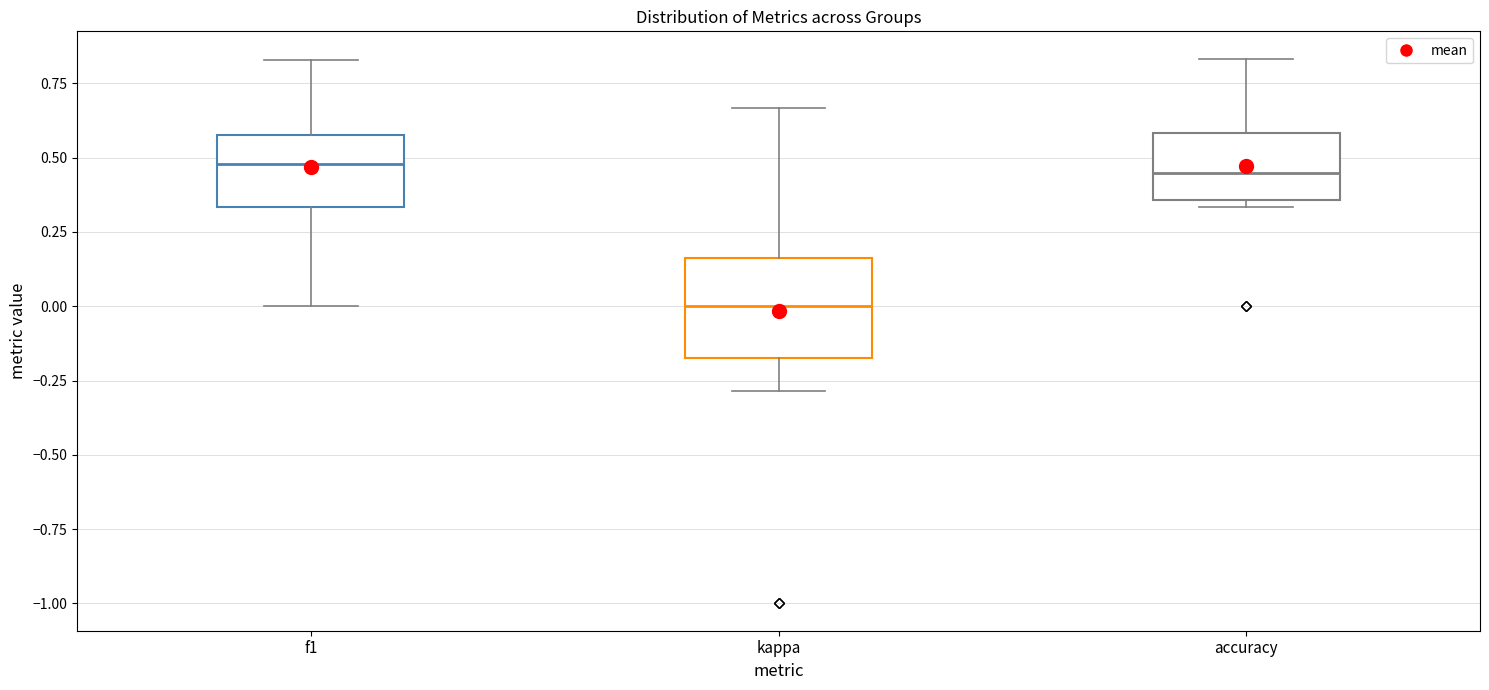

Where does the lower whisker of the box for f1 end on the y-axis? The values are not printed on the chart, so give them approximately, as read against the axis.

0.00